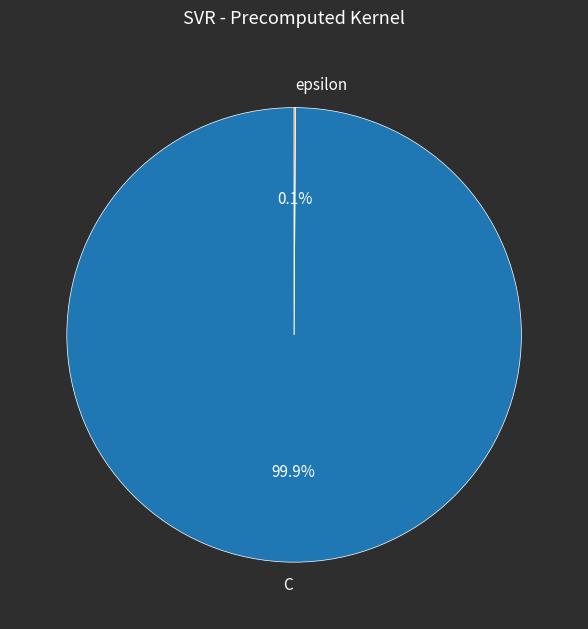

What is the largest slice in the pie chart?

C